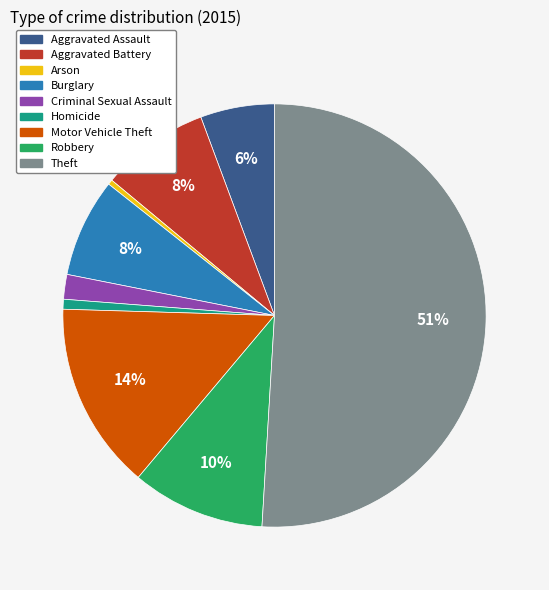

To the nearest percent, what is the difference between the largest and smallest slice percentages?

51%